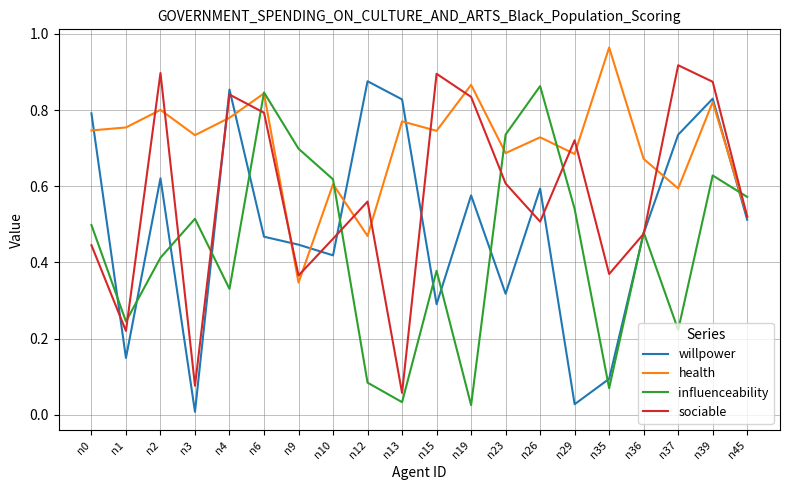

Rank the series at n9 from lowest to highest value.

health, sociable, willpower, influenceability